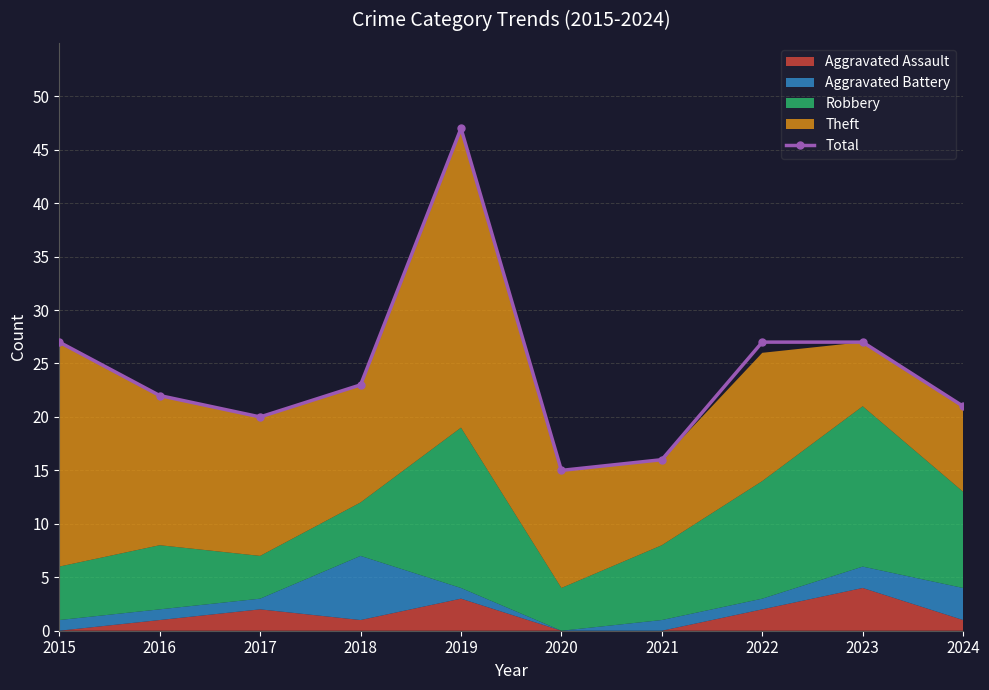

What is the value of the 3rd point from the left?

20